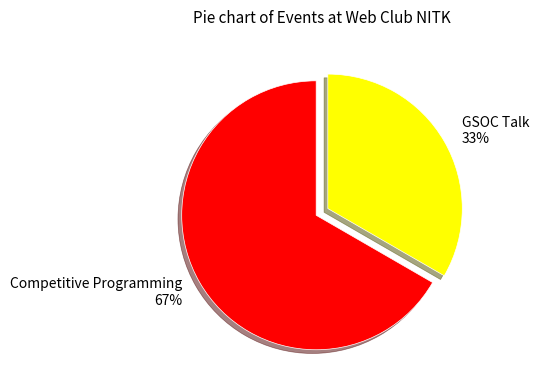

Which category has the smallest portion of the pie?

GSOC Talk